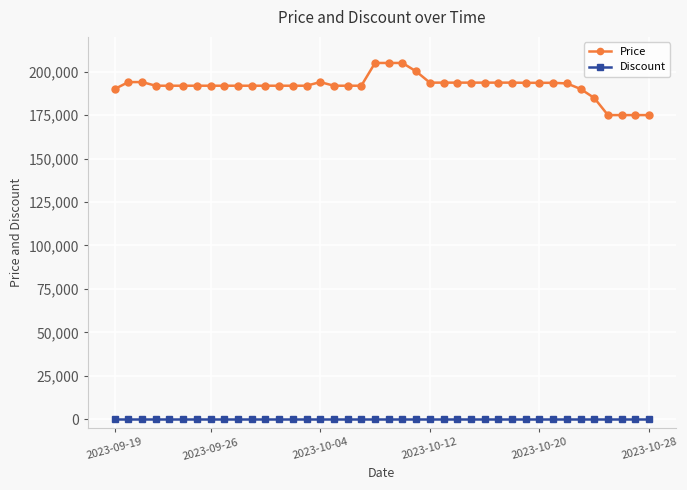

True or false: Price and Discount intersect in this chart.

False